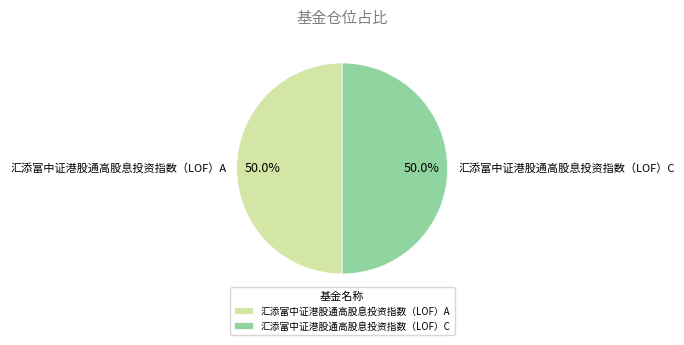

What portion of the pie excludes 汇添富中证港股通高股息投资指数（LOF）C?

50.0%